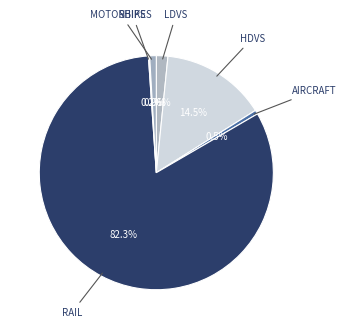

Which category accounts for the majority?

rail